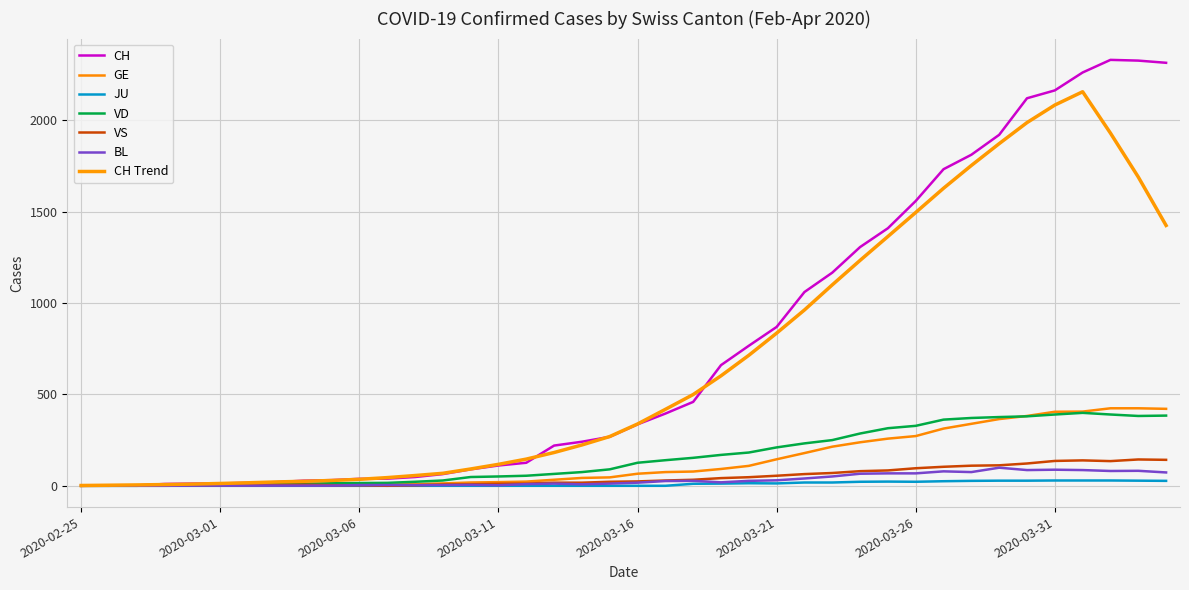

How many distinct data groups are displayed?

7